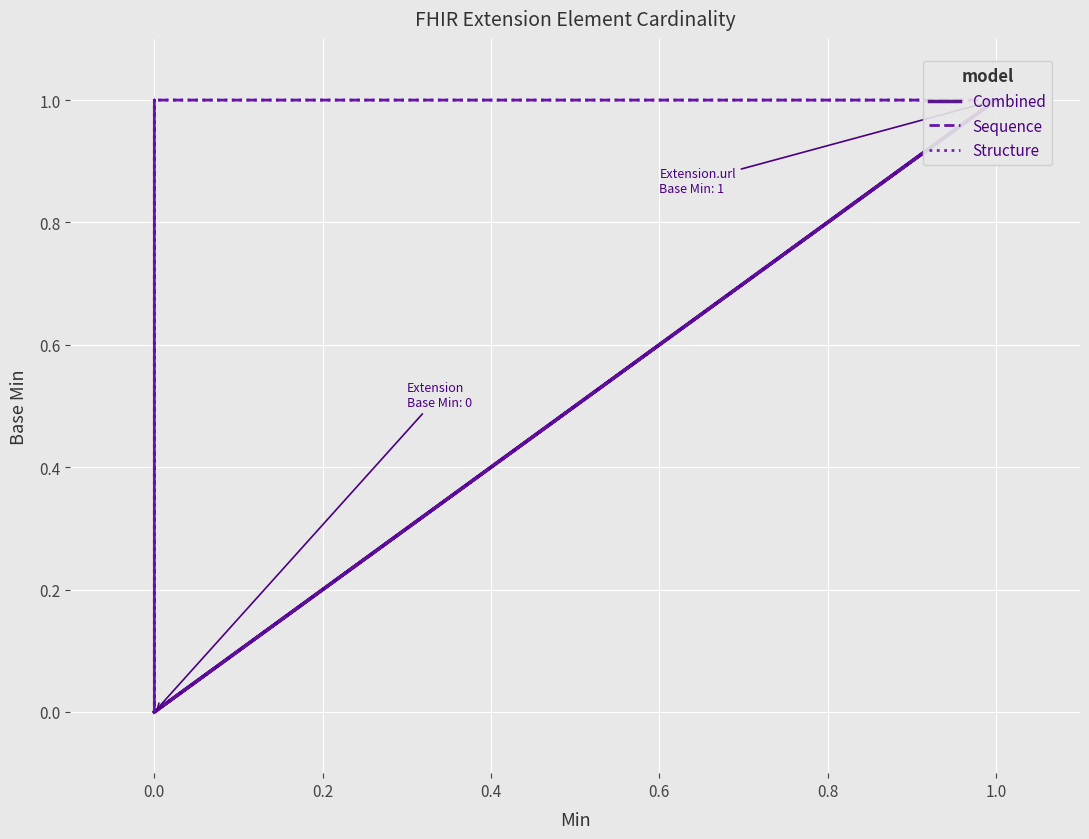

Reading left to right, transcribe all the data shown in this chart.

Combined: 0	0	0	1	0
Sequence: 0	1	0	1	1
Structure: 0	1	0	1	1